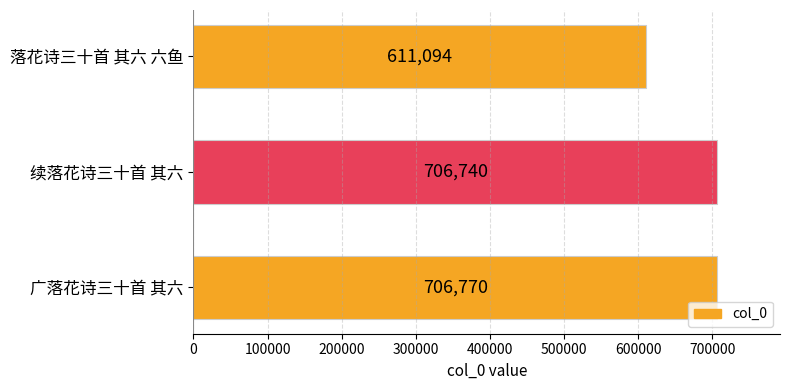

True or false: the data shows 283377 at 落花诗三十首 其六 六鱼.

False